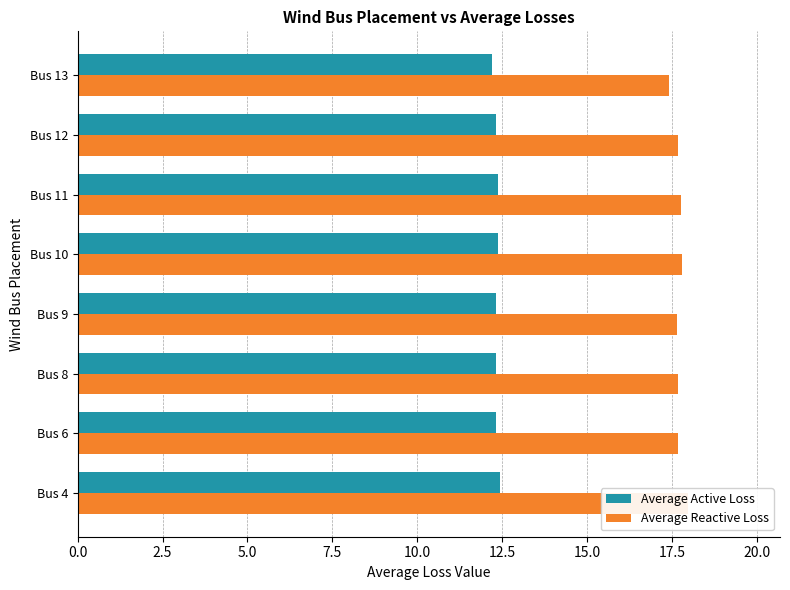

Rank the series at Bus 11 from highest to lowest value.

Average Reactive Loss, Average Active Loss